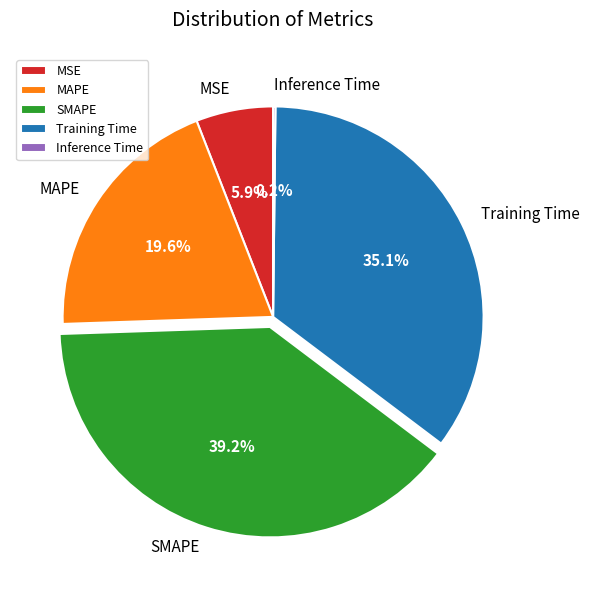

To the nearest percent, what is the average slice percentage?

20%